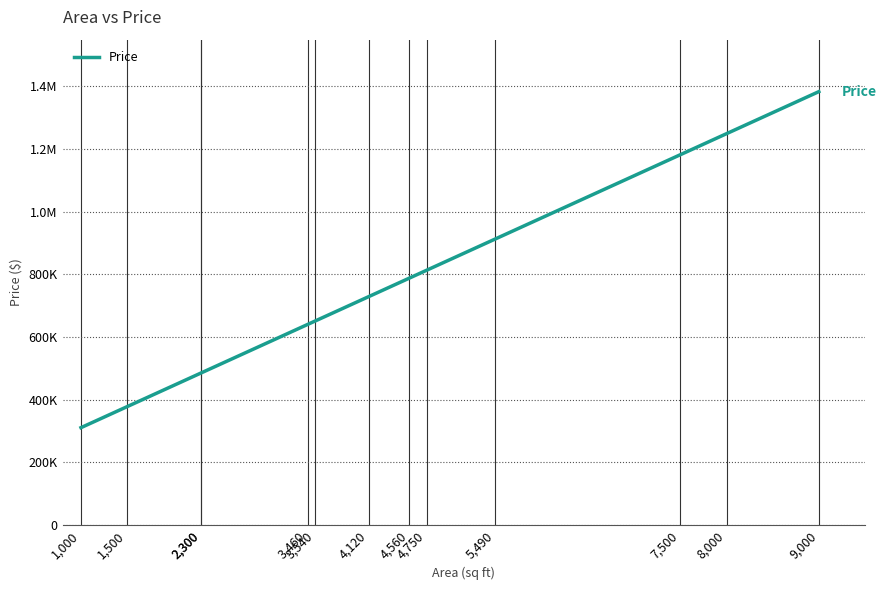

Reading left to right, transcribe all the data shown in this chart.

310308.2	377345.9	484606.2	484606.2	640133.6	650859.6	728623.3	787616.4	813090.8	912306.5	1181797.9	1248835.6	1382911.0